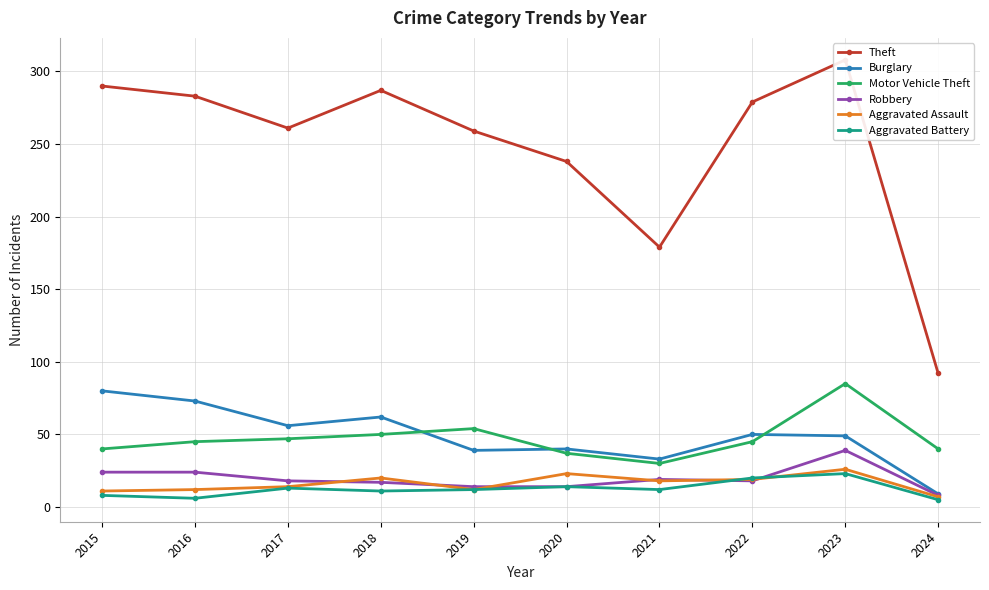

What is the maximum value for Theft?

308